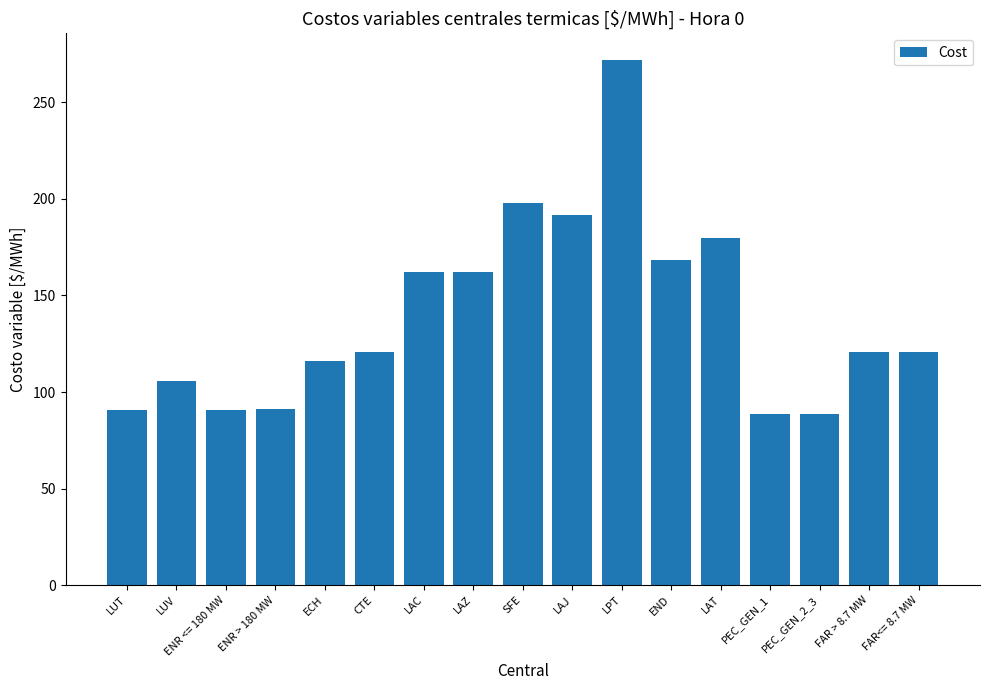

How many values exceed 120?

10